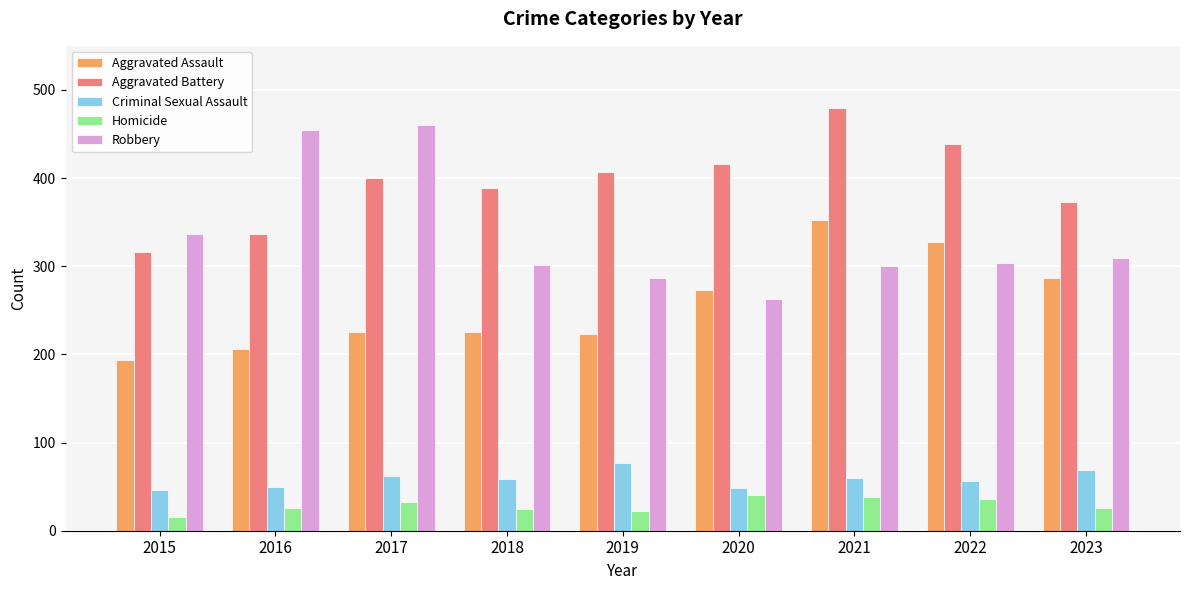

What is the total value across all series at 2017?

1180